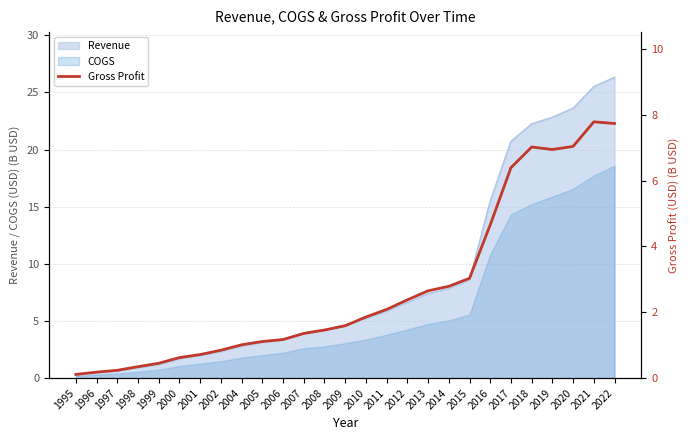

Does the chart have visible grid lines?

Yes